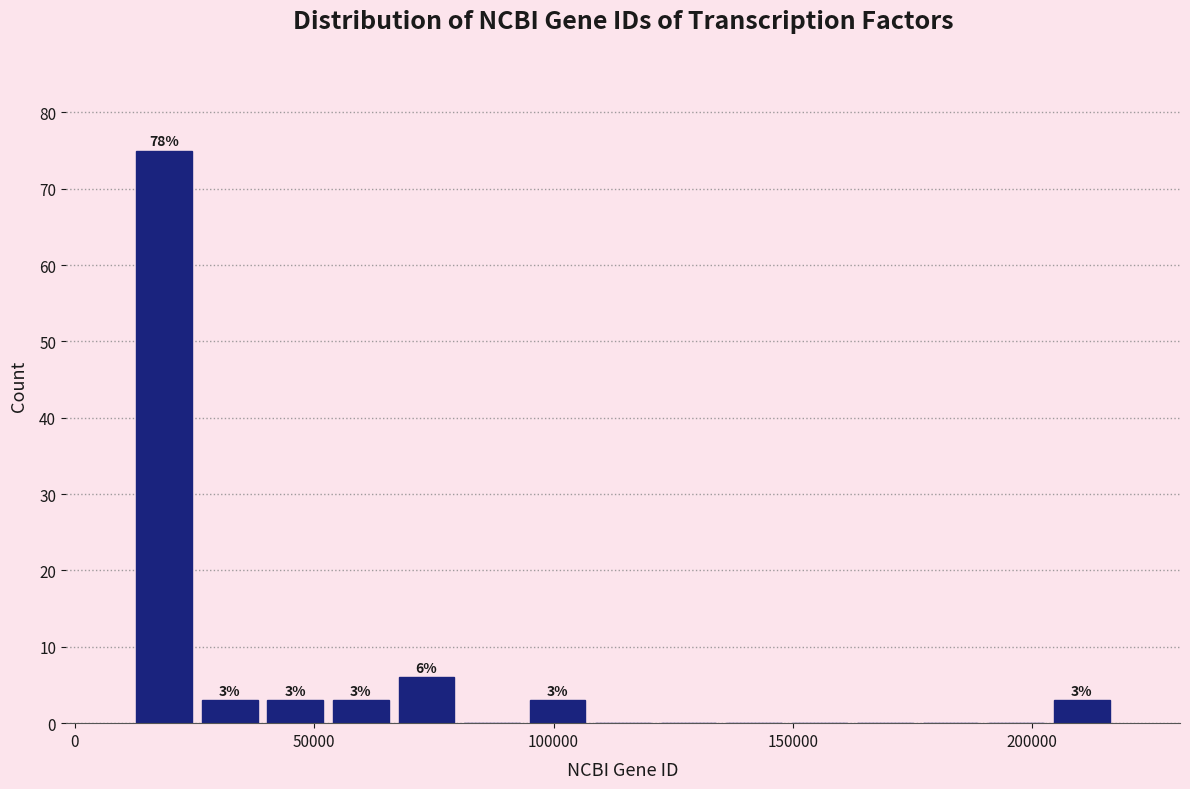

Read against the x-axis, roughly where is the centre of the tallest bar?

20000